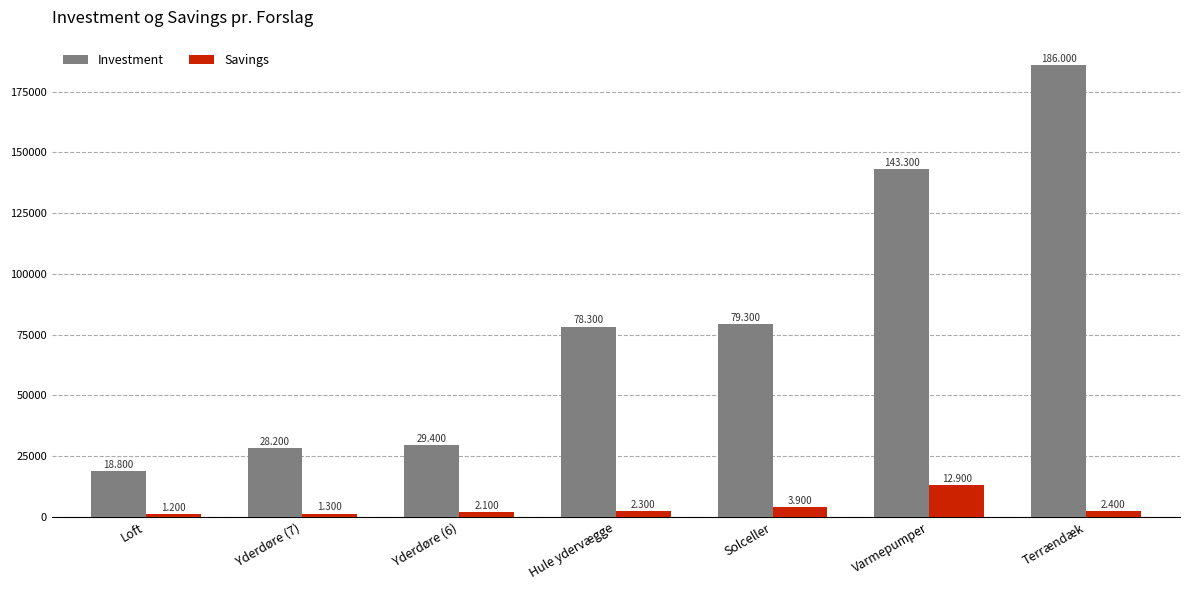

Between Solceller and Terrændæk, which series saw the biggest shift?

Investment